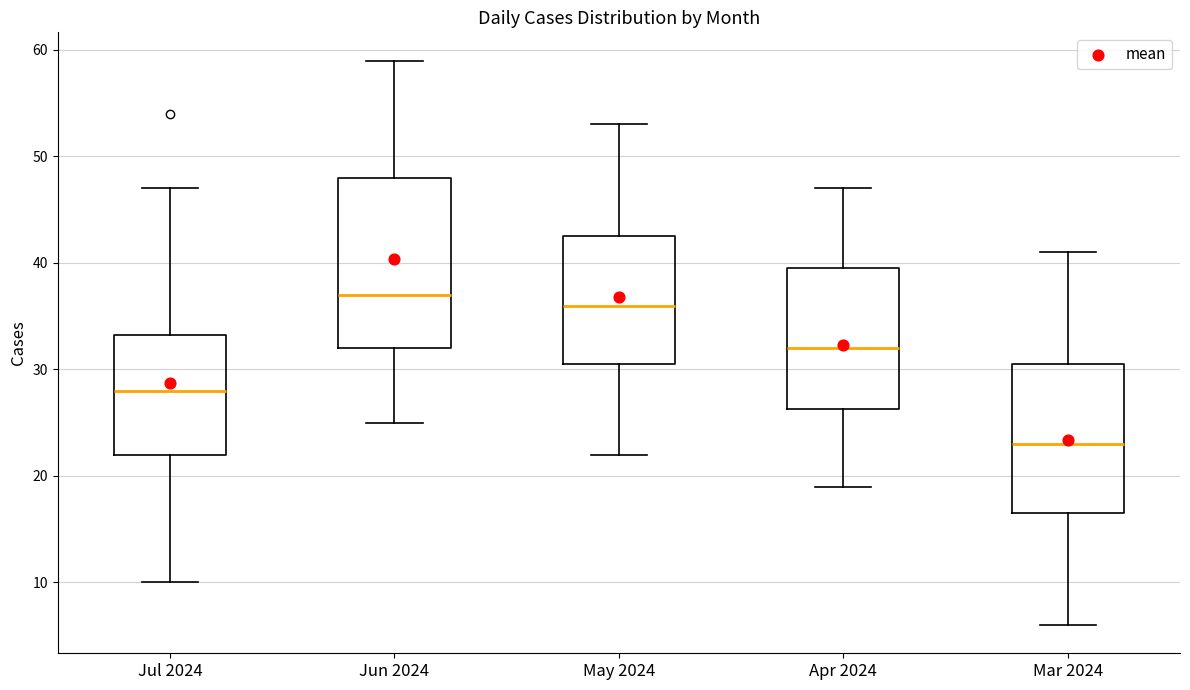

Reading left to right, transcribe this box plot: for each box, give where its median line is, the range the box spans, and where its two whiskers end, as read against the y-axis. The values are not printed on the chart, so give them approximately, as read against the axis.

Jul 2024: median 28, box 22 to 33, whiskers 10 to 47
Jun 2024: median 37, box 32 to 48, whiskers 25 to 59
May 2024: median 36, box 31 to 43, whiskers 22 to 53
Apr 2024: median 32, box 26 to 40, whiskers 19 to 47
Mar 2024: median 23, box 17 to 31, whiskers 6 to 41